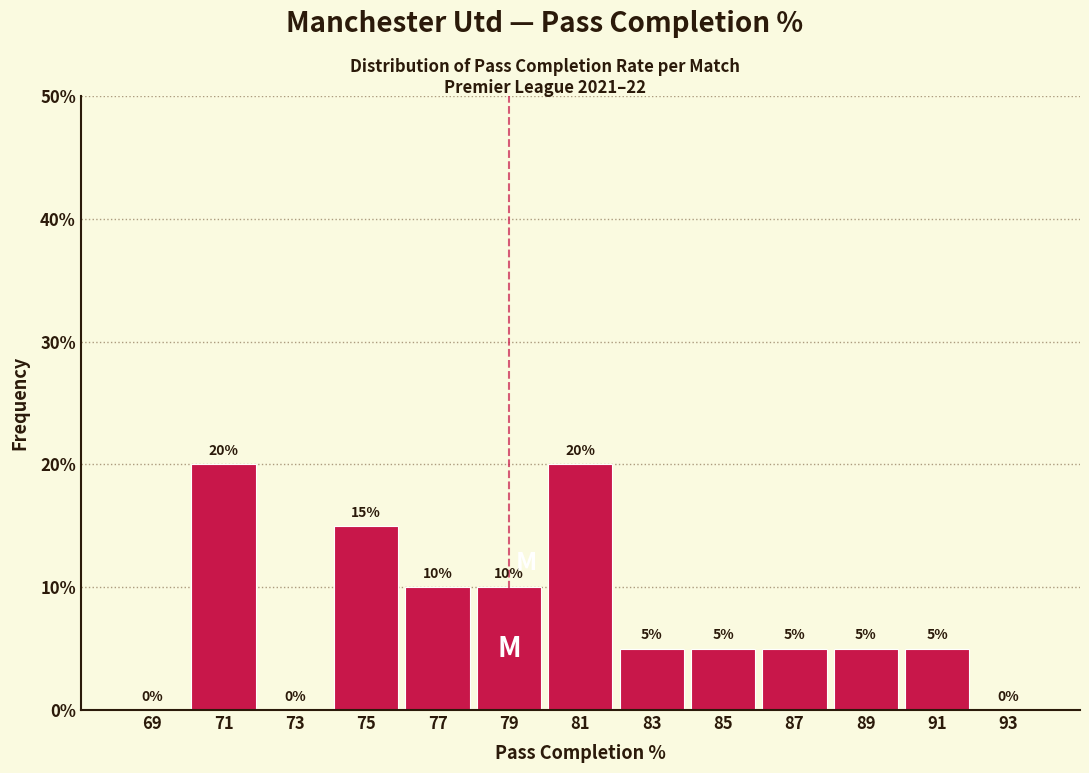

Reading left to right, transcribe this chart: for each bar, give the range it covers on the x-axis and its height.

68 to 70: 0
70 to 72: 20
72 to 74: 0
74 to 76: 15
76 to 78: 10
78 to 80: 10
80 to 82: 20
82 to 84: 5
84 to 86: 5
86 to 88: 5
88 to 90: 5
90 to 92: 5
92 to 94: 0